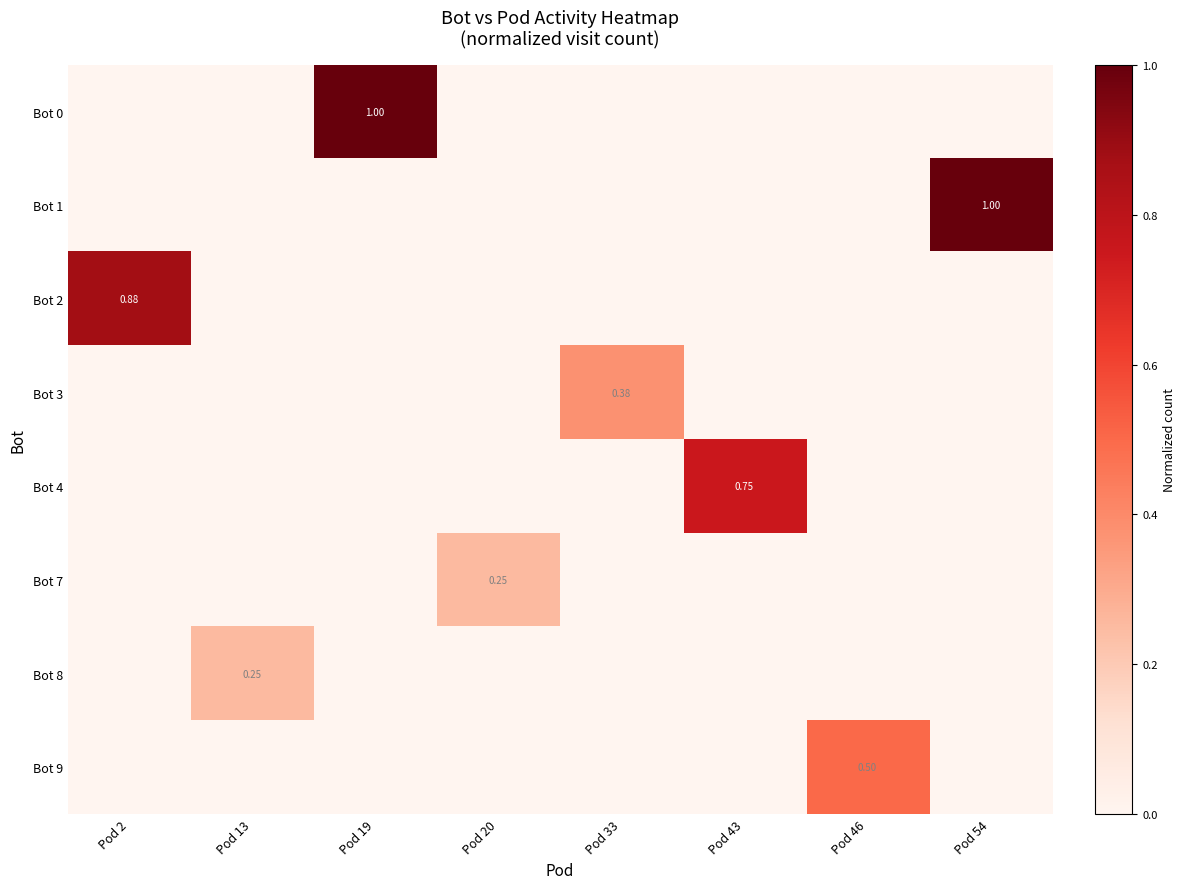

What is the total value across all series at Pod 20?

0.2